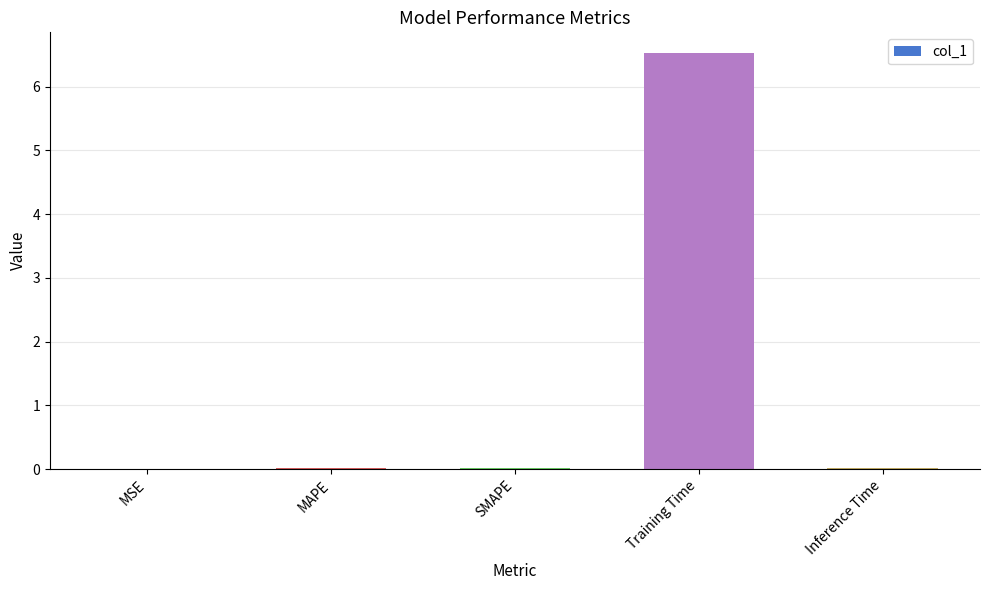

What is the sum of all values?

6.6